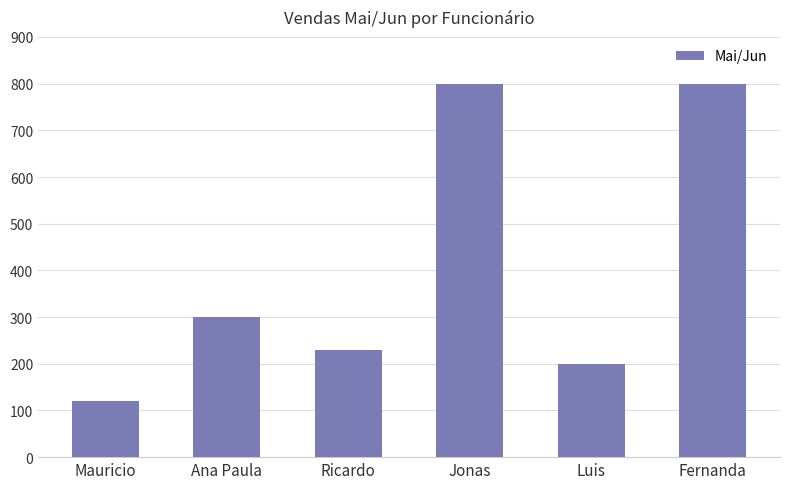

True or false: the data shows 1193 at Jonas.

False